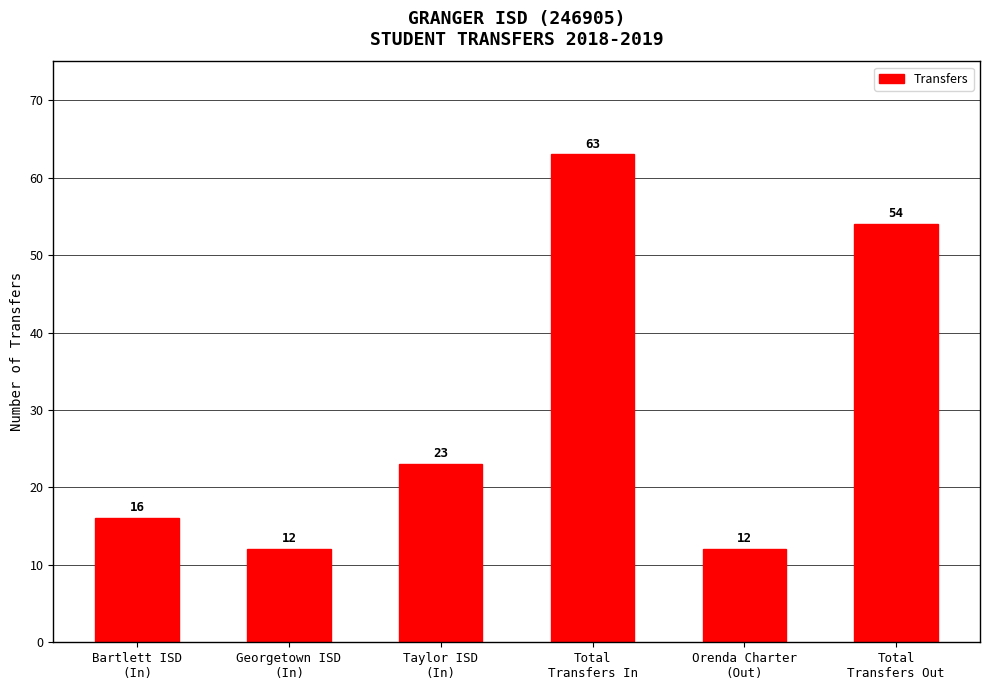

What is the ratio of the value at Bartlett ISD
(In) to the value at Taylor ISD
(In)?

0.7